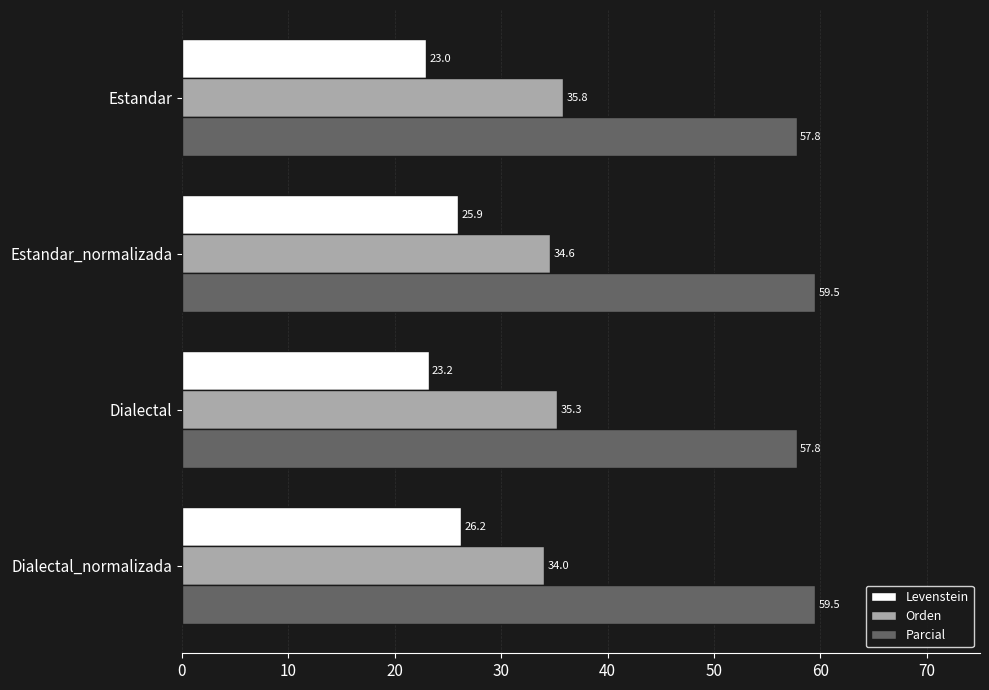

The Levenstein series shows 32.1 at Dialectal. True or false?

False